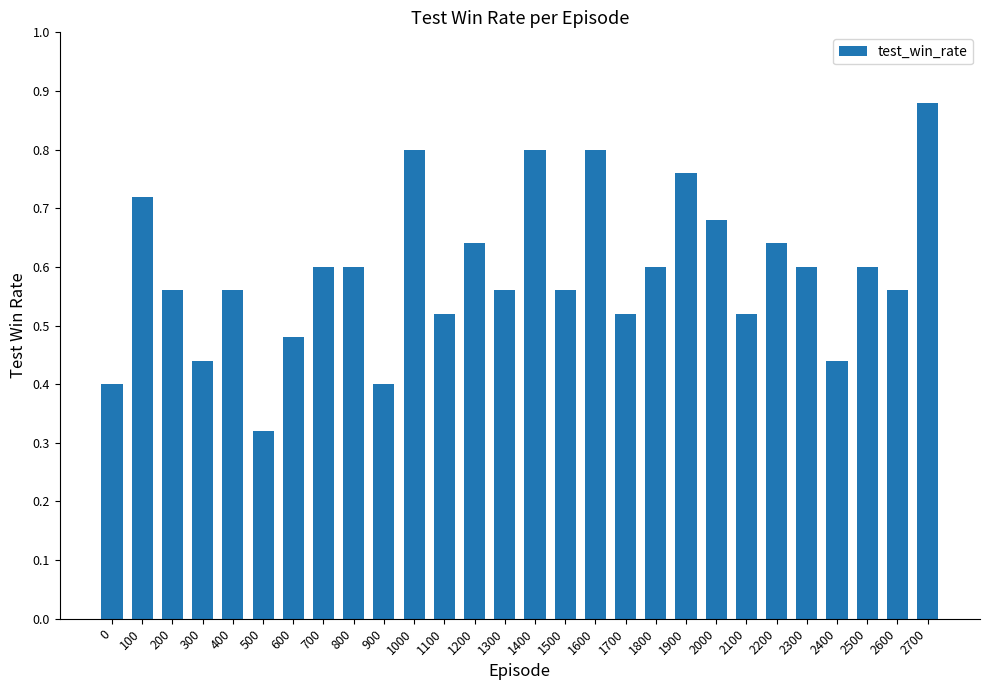

Between 1900 and 1200, which is larger?

1900